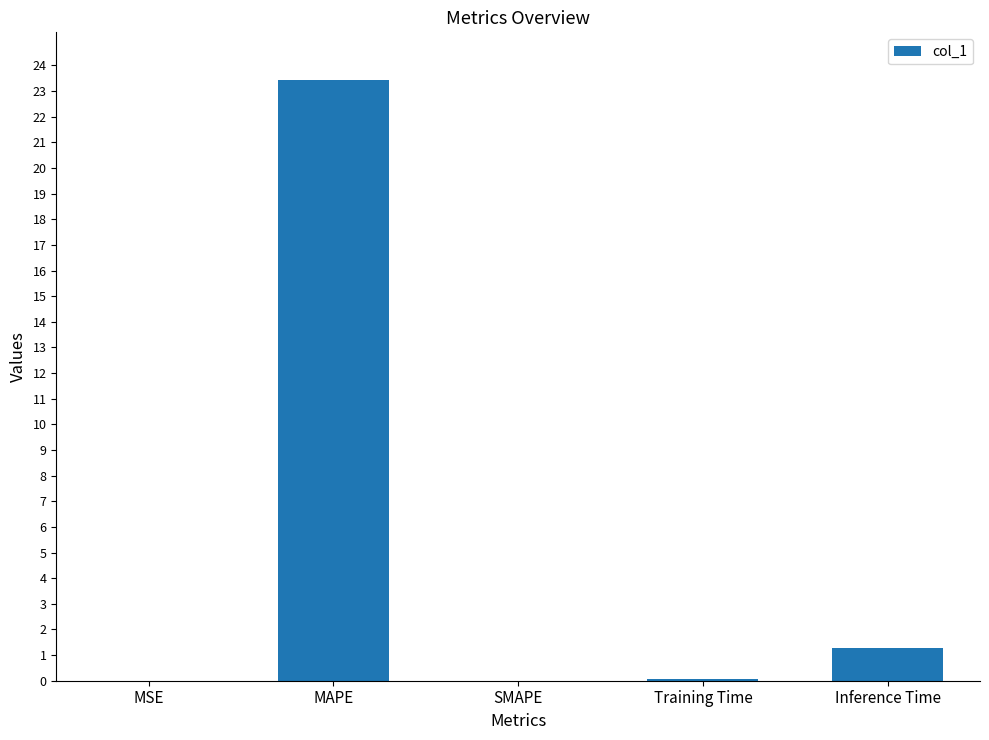

The chart shows a value of 1.3 at Inference Time. True or false?

True